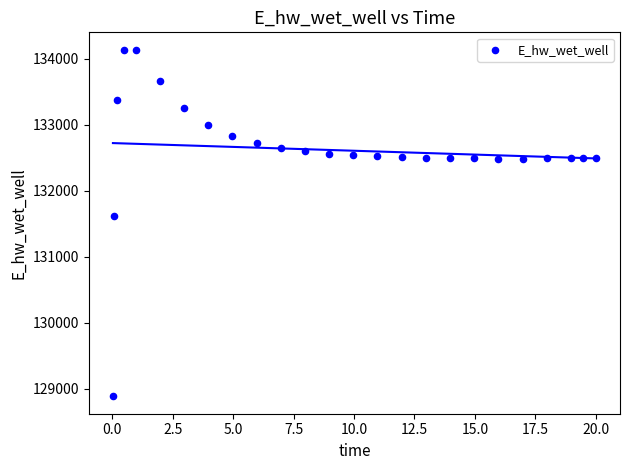

What is the range of X values (max minus min)?

20.0